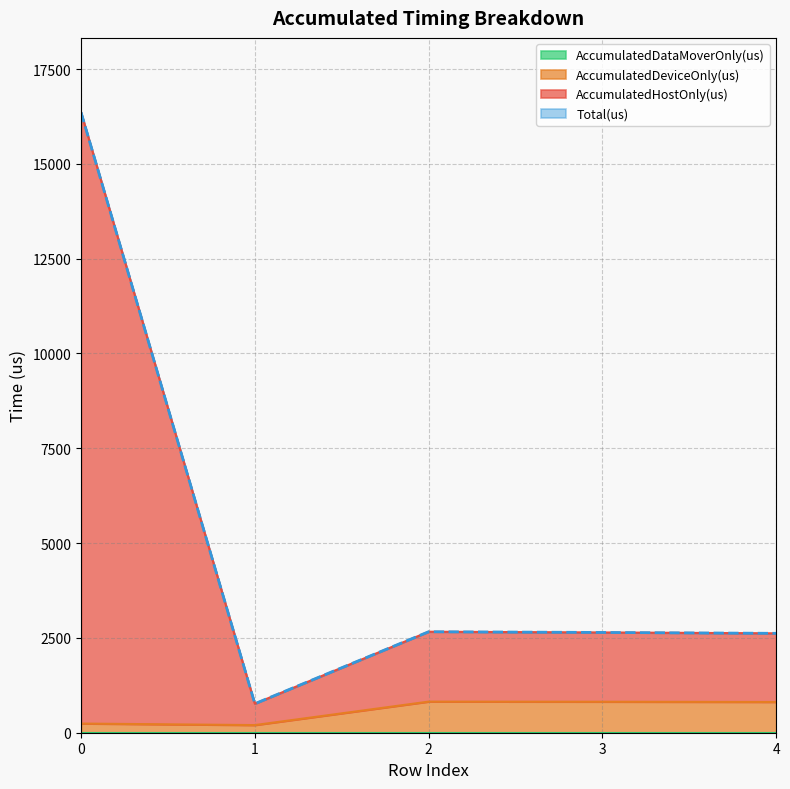

Which series has the largest total across all categories?

AccumulatedHostOnly(us)